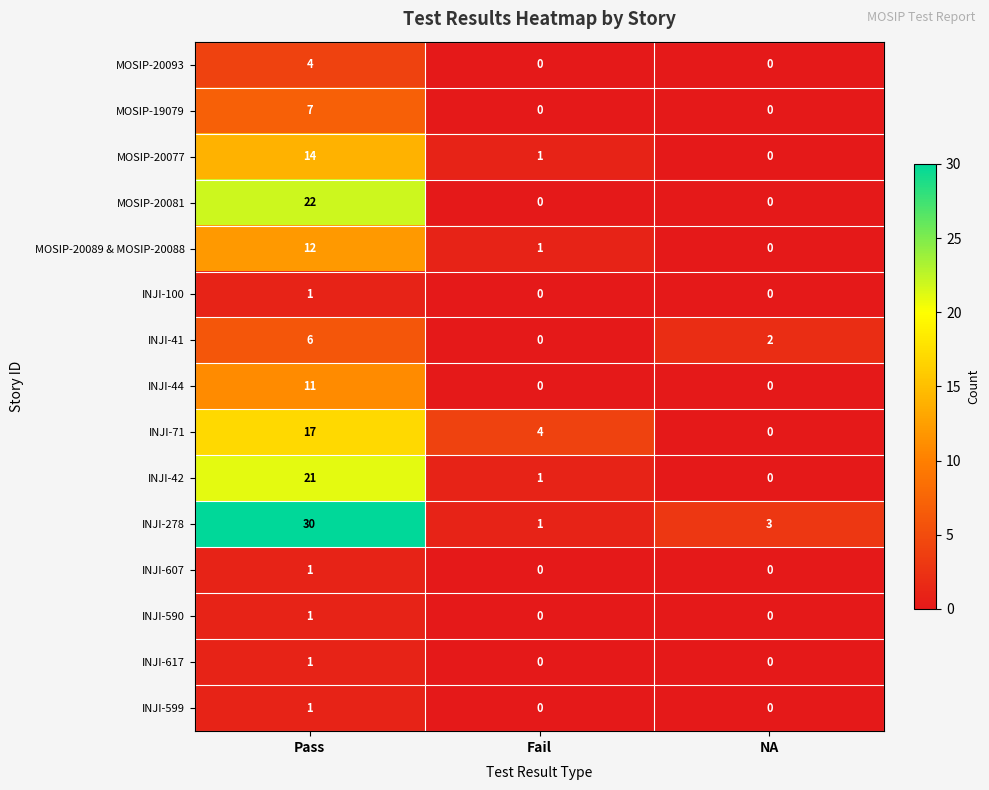

Count the number of categories in the chart.

3